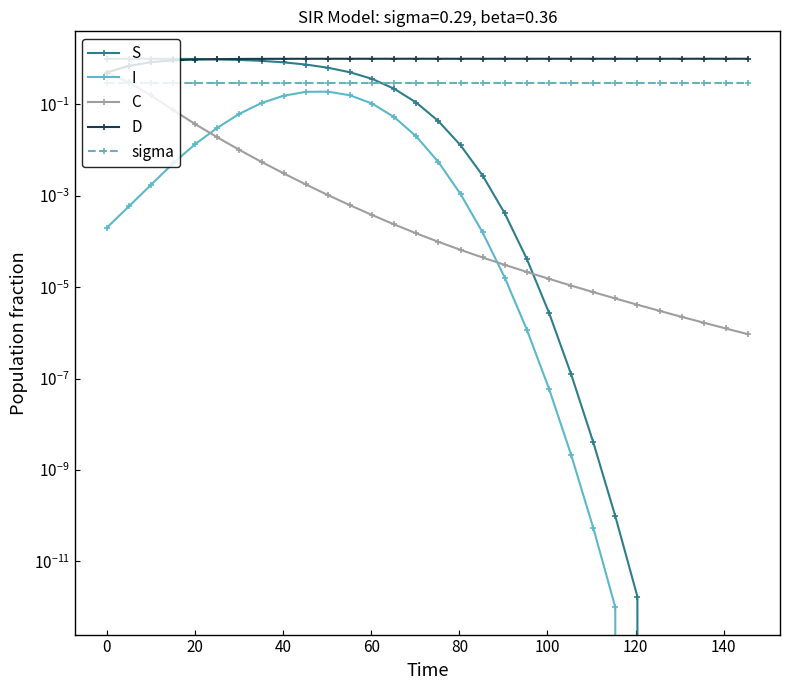

Which series has the largest range (max minus min)?

S